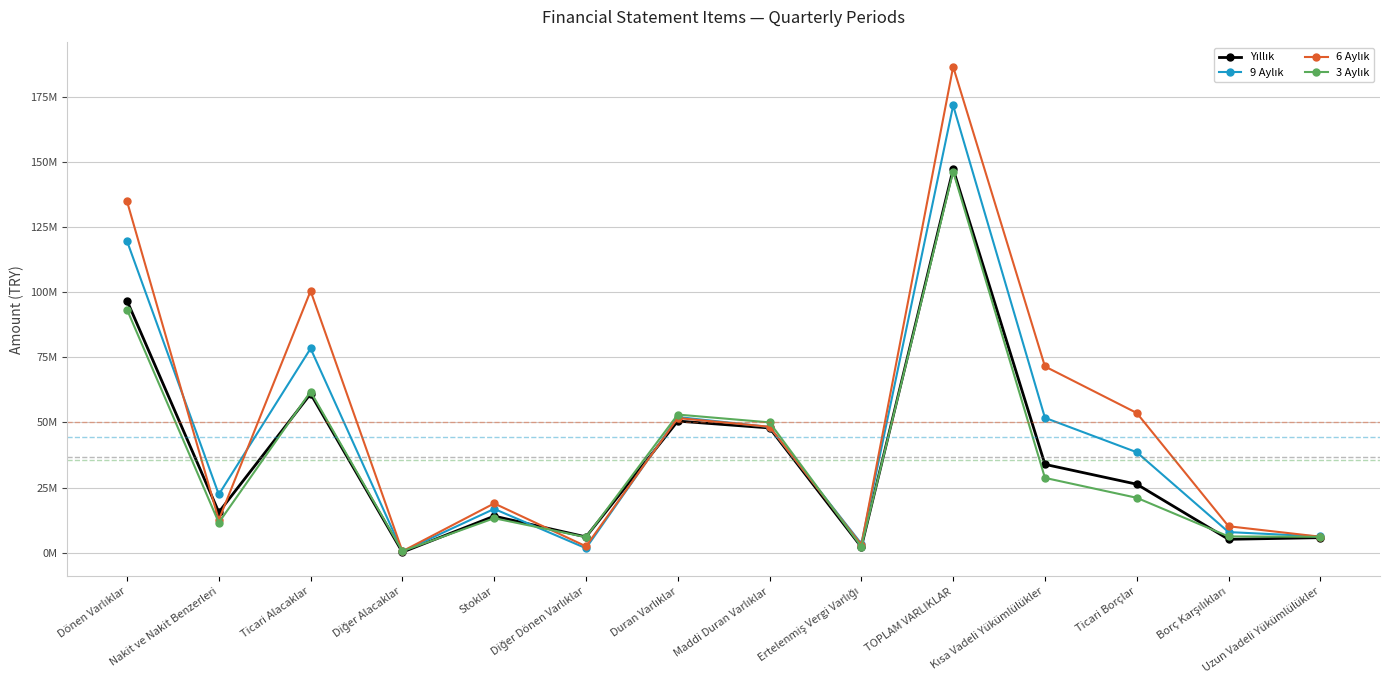

What is the lowest value of the 3 Aylık series?

539012